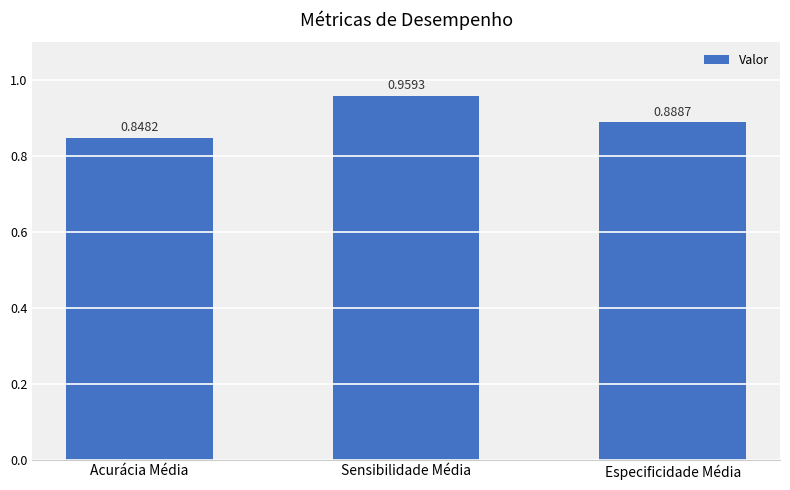

Are the bars horizontal?

No